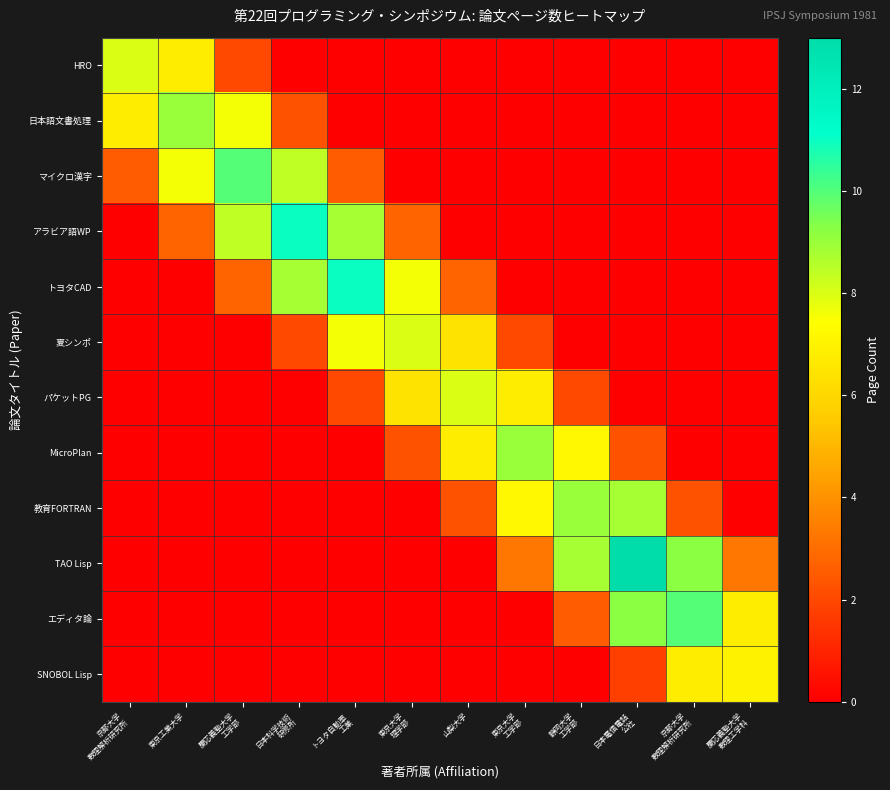

Reading left to right, what are all the values shown in this chart?

HRO: 京都大学
数理解析研究所=8.0	東京工業大学=6.8	慶応義塾大学
工学部=2.0	日本科学技術
研修所=0.0	トヨタ自動車
工業=0.0	東京大学
理学部=0.0	山梨大学=0.0	東京大学
工学部=0.0	静岡大学
工学部=0.0	日本電信電話
公社=0.0	京都大学
数理解析研究所=0.0	慶応義塾大学
数理工学科=0.0
日本語文書処理: 京都大学
数理解析研究所=6.8	東京工業大学=9.0	慶応義塾大学
工学部=7.6	日本科学技術
研修所=2.2	トヨタ自動車
工業=0.0	東京大学
理学部=0.0	山梨大学=0.0	東京大学
工学部=0.0	静岡大学
工学部=0.0	日本電信電話
公社=0.0	京都大学
数理解析研究所=0.0	慶応義塾大学
数理工学科=0.0
マイクロ漢字: 京都大学
数理解析研究所=2.5	東京工業大学=7.6	慶応義塾大学
工学部=10.0	日本科学技術
研修所=8.4	トヨタ自動車
工業=2.5	東京大学
理学部=0.0	山梨大学=0.0	東京大学
工学部=0.0	静岡大学
工学部=0.0	日本電信電話
公社=0.0	京都大学
数理解析研究所=0.0	慶応義塾大学
数理工学科=0.0
アラビア語WP: 京都大学
数理解析研究所=0.0	東京工業大学=2.8	慶応義塾大学
工学部=8.4	日本科学技術
研修所=11.0	トヨタ自動車
工業=8.8	東京大学
理学部=2.8	山梨大学=0.0	東京大学
工学部=0.0	静岡大学
工学部=0.0	日本電信電話
公社=0.0	京都大学
数理解析研究所=0.0	慶応義塾大学
数理工学科=0.0
トヨタCAD: 京都大学
数理解析研究所=0.0	東京工業大学=0.0	慶応義塾大学
工学部=2.8	日本科学技術
研修所=8.8	トヨタ自動車
工業=11.0	東京大学
理学部=7.6	山梨大学=2.8	東京大学
工学部=0.0	静岡大学
工学部=0.0	日本電信電話
公社=0.0	京都大学
数理解析研究所=0.0	慶応義塾大学
数理工学科=0.0
夏シンポ: 京都大学
数理解析研究所=0.0	東京工業大学=0.0	慶応義塾大学
工学部=0.0	日本科学技術
研修所=2.0	トヨタ自動車
工業=7.6	東京大学
理学部=8.0	山梨大学=6.4	東京大学
工学部=2.0	静岡大学
工学部=0.0	日本電信電話
公社=0.0	京都大学
数理解析研究所=0.0	慶応義塾大学
数理工学科=0.0
パケットPG: 京都大学
数理解析研究所=0.0	東京工業大学=0.0	慶応義塾大学
工学部=0.0	日本科学技術
研修所=0.0	トヨタ自動車
工業=2.0	東京大学
理学部=6.4	山梨大学=8.0	東京大学
工学部=6.8	静岡大学
工学部=2.0	日本電信電話
公社=0.0	京都大学
数理解析研究所=0.0	慶応義塾大学
数理工学科=0.0
MicroPlan: 京都大学
数理解析研究所=0.0	東京工業大学=0.0	慶応義塾大学
工学部=0.0	日本科学技術
研修所=0.0	トヨタ自動車
工業=0.0	東京大学
理学部=2.2	山梨大学=6.8	東京大学
工学部=9.0	静岡大学
工学部=7.2	日本電信電話
公社=2.2	京都大学
数理解析研究所=0.0	慶応義塾大学
数理工学科=0.0
教育FORTRAN: 京都大学
数理解析研究所=0.0	東京工業大学=0.0	慶応義塾大学
工学部=0.0	日本科学技術
研修所=0.0	トヨタ自動車
工業=0.0	東京大学
理学部=0.0	山梨大学=2.2	東京大学
工学部=7.2	静岡大学
工学部=9.0	日本電信電話
公社=8.8	京都大学
数理解析研究所=2.2	慶応義塾大学
数理工学科=0.0
TAO Lisp: 京都大学
数理解析研究所=0.0	東京工業大学=0.0	慶応義塾大学
工学部=0.0	日本科学技術
研修所=0.0	トヨタ自動車
工業=0.0	東京大学
理学部=0.0	山梨大学=0.0	東京大学
工学部=3.2	静岡大学
工学部=8.8	日本電信電話
公社=13.0	京都大学
数理解析研究所=9.2	慶応義塾大学
数理工学科=3.2
エディタ論: 京都大学
数理解析研究所=0.0	東京工業大学=0.0	慶応義塾大学
工学部=0.0	日本科学技術
研修所=0.0	トヨタ自動車
工業=0.0	東京大学
理学部=0.0	山梨大学=0.0	東京大学
工学部=0.0	静岡大学
工学部=2.5	日本電信電話
公社=9.2	京都大学
数理解析研究所=10.0	慶応義塾大学
数理工学科=6.8
SNOBOL Lisp: 京都大学
数理解析研究所=0.0	東京工業大学=0.0	慶応義塾大学
工学部=0.0	日本科学技術
研修所=0.0	トヨタ自動車
工業=0.0	東京大学
理学部=0.0	山梨大学=0.0	東京大学
工学部=0.0	静岡大学
工学部=0.0	日本電信電話
公社=1.8	京都大学
数理解析研究所=6.8	慶応義塾大学
数理工学科=7.0